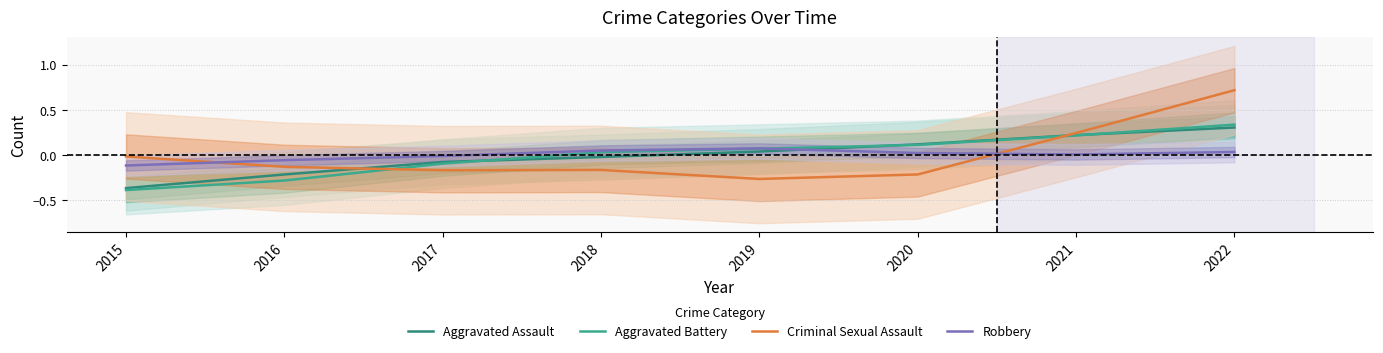

At which category is the sum across all series the highest?

2022